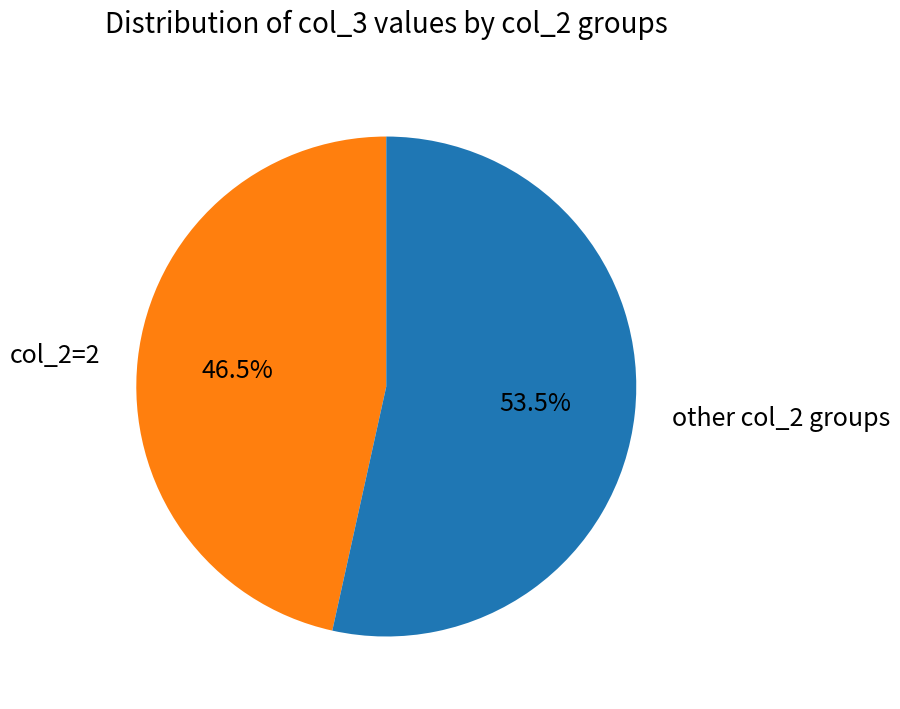

How much of the chart is everything except other col_2 groups?

46.5%